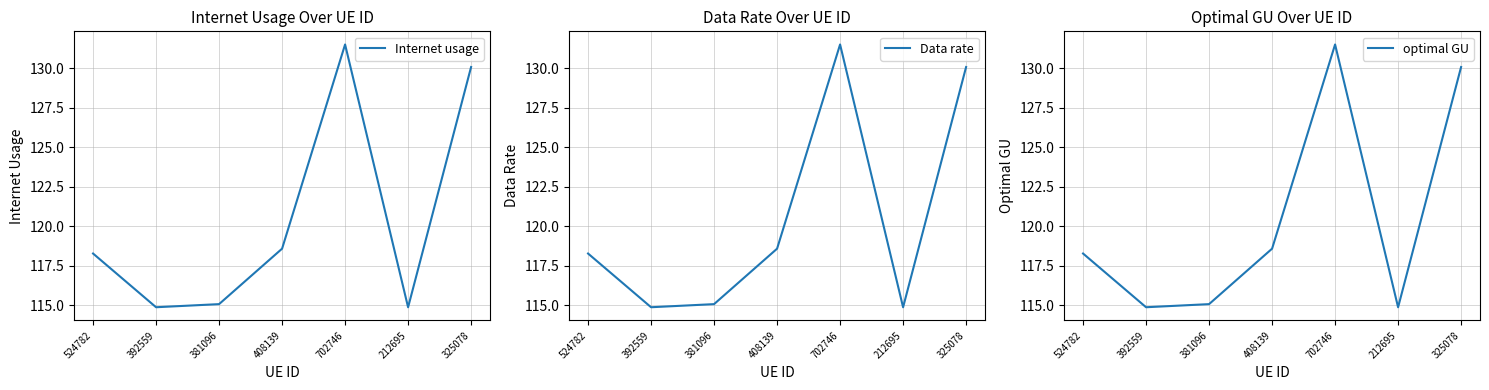

At which category does optimal GU reach its first local peak?

702746